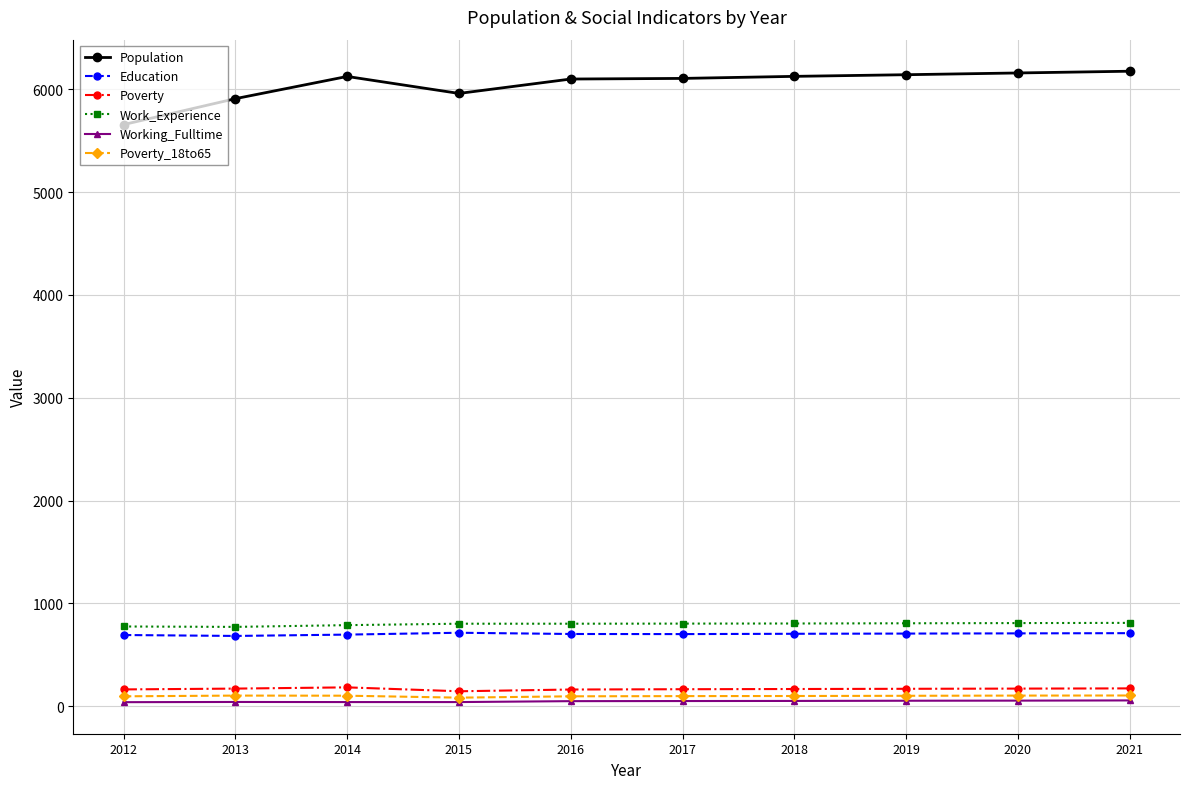

How many data points does each series have?

10